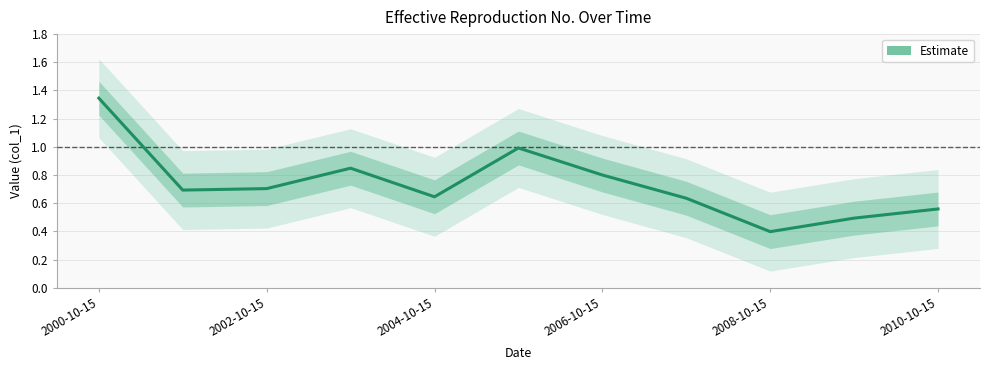

What is the value of the 6th point from the left?

1.0